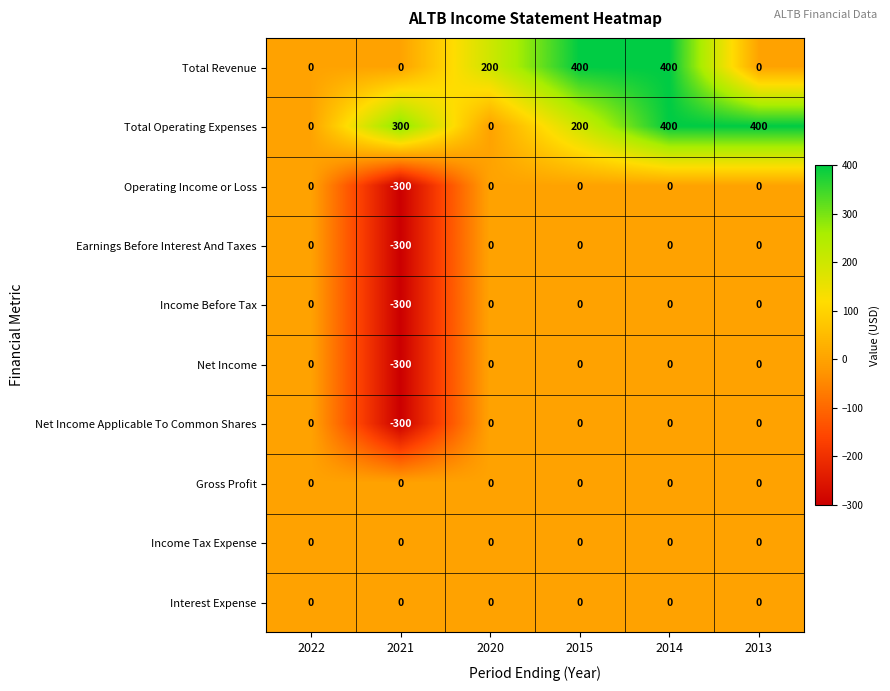

What is the spread (max minus min) of values at 2015?

400